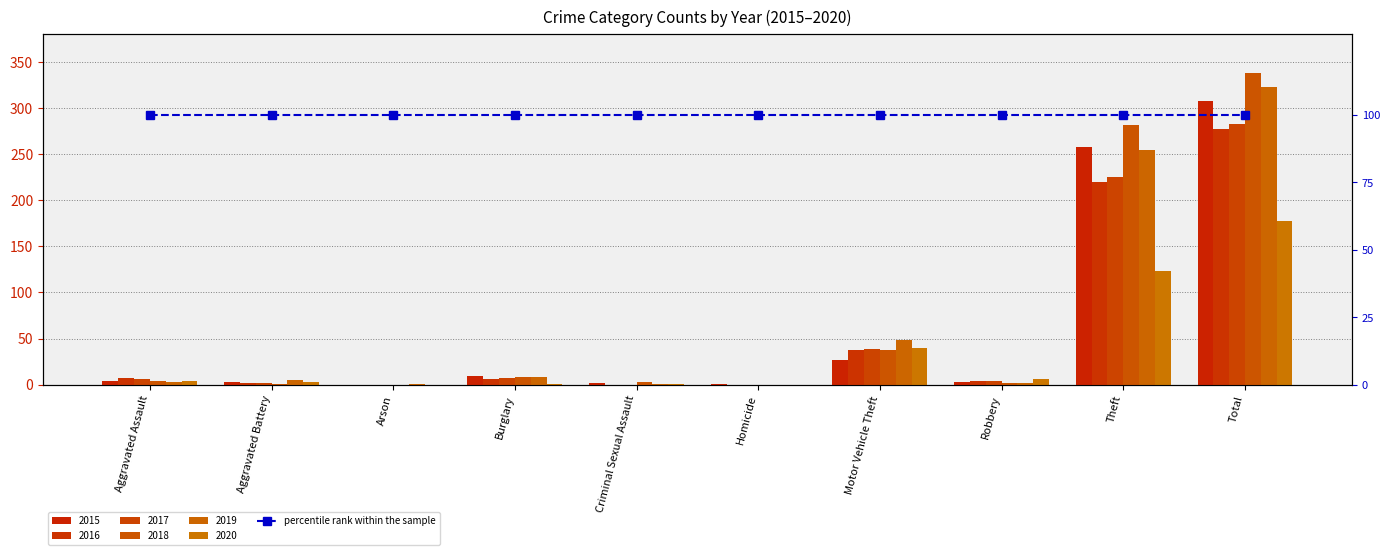

Which series changed the most between Burglary and Total?

2018